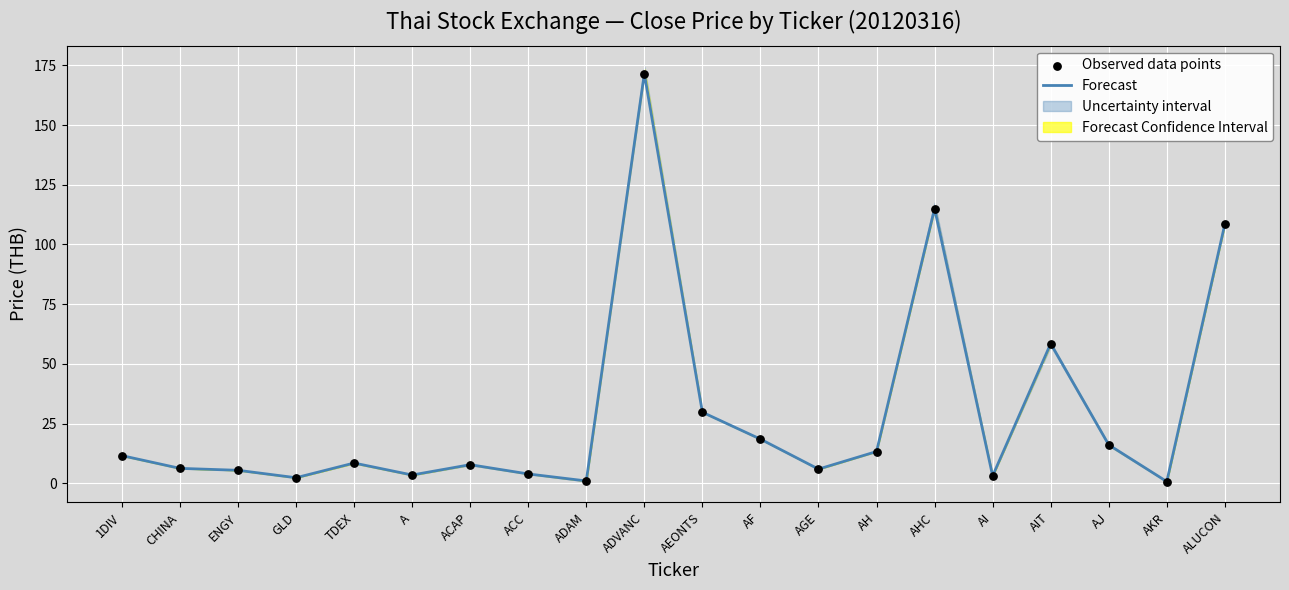

Is the value of Observed data points at ALUCON greater than the value of Forecast at TDEX?

Yes